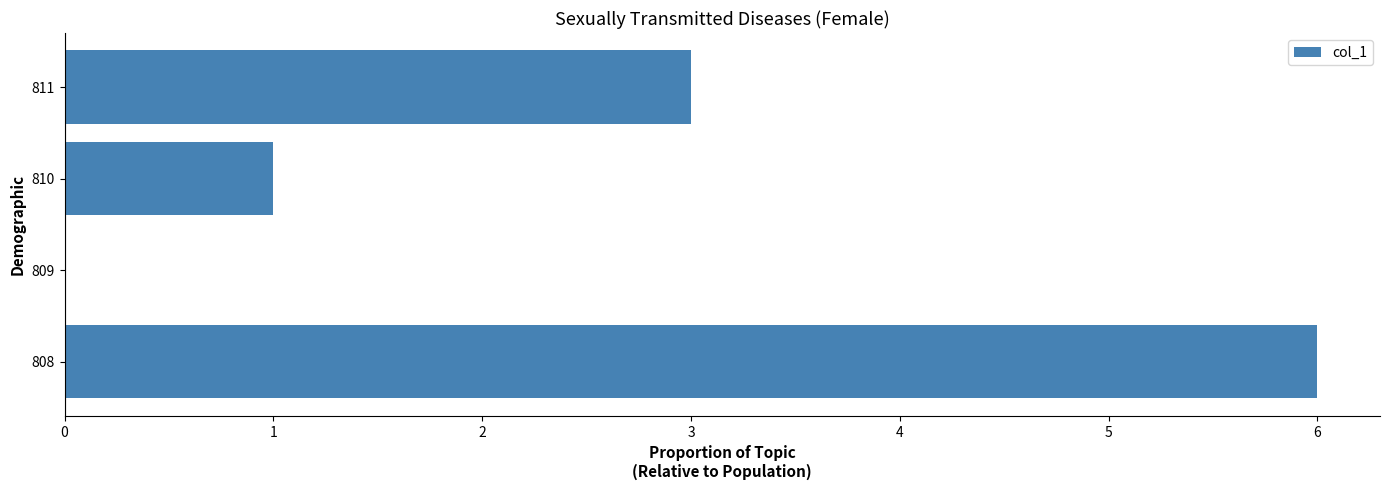

Count the values in the range 1 to 6.

3